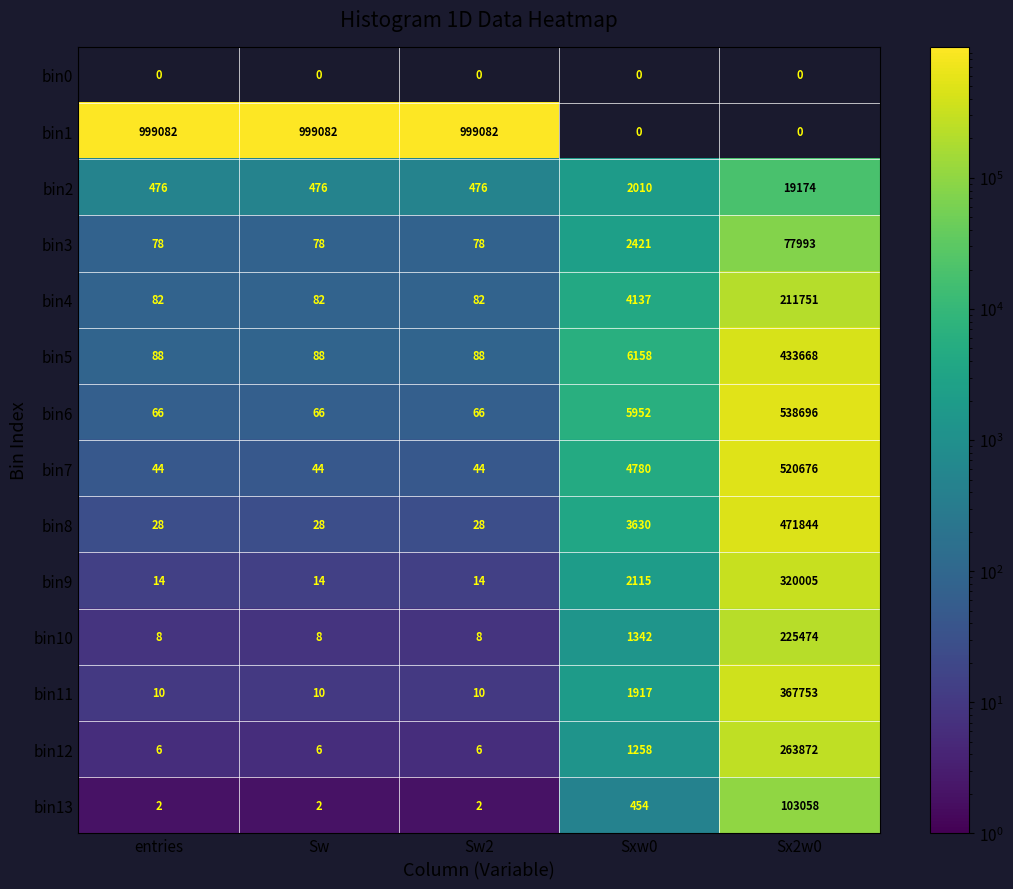

Which series changed the most between entries and Sx2w0?

bin1